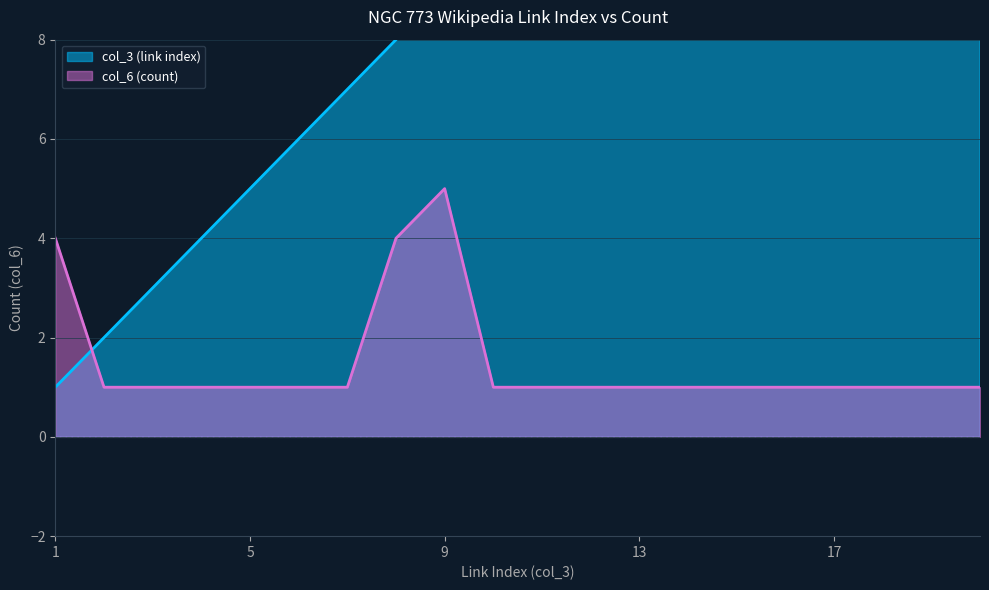

What is the value of the col_3 (link index) point at the 1st from the left?

1